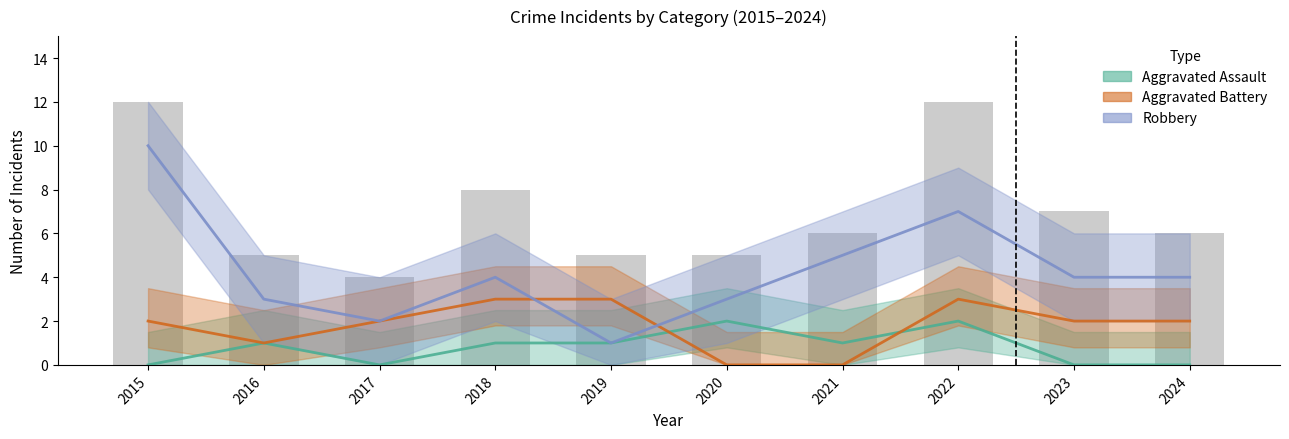

Which series has the widest spread of values?

Robbery